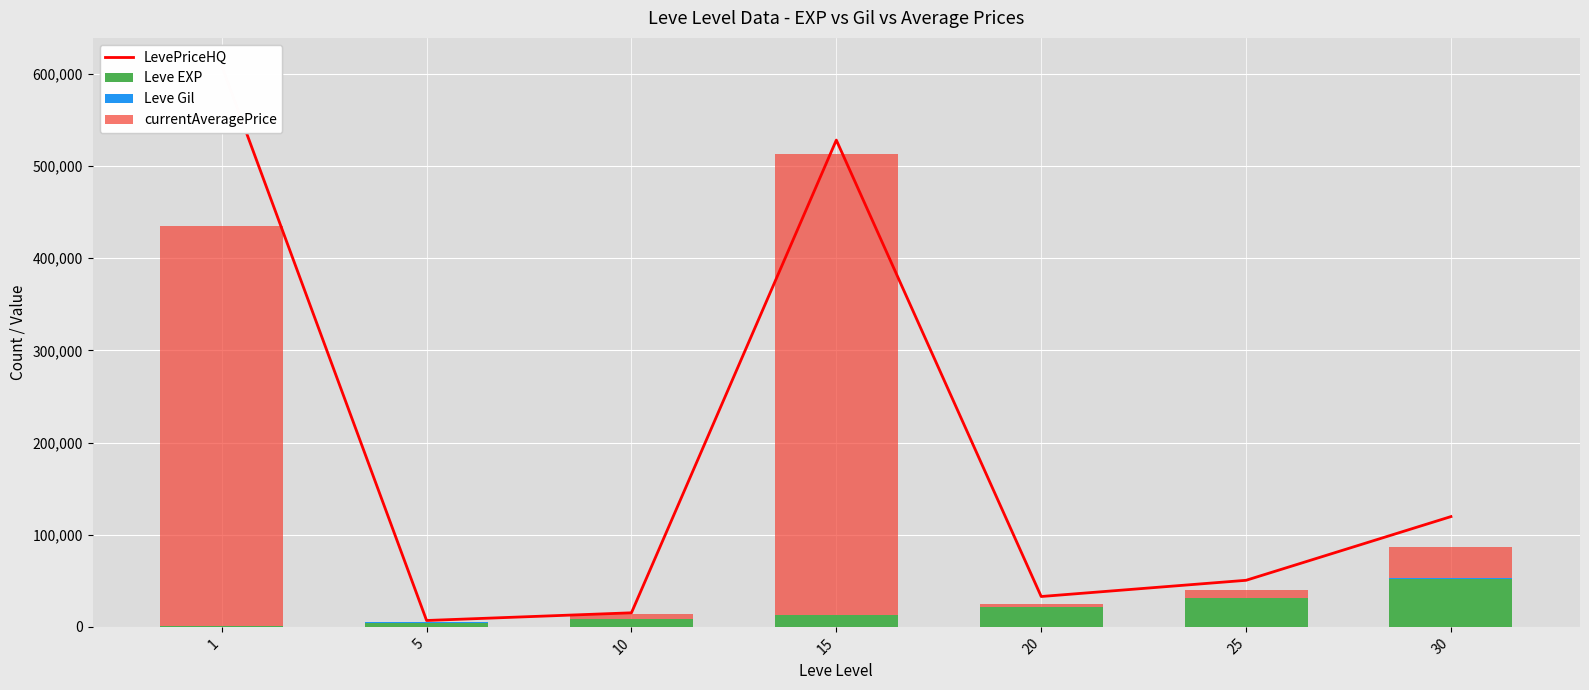

What is the spread (max minus min) of values at 20?

32642